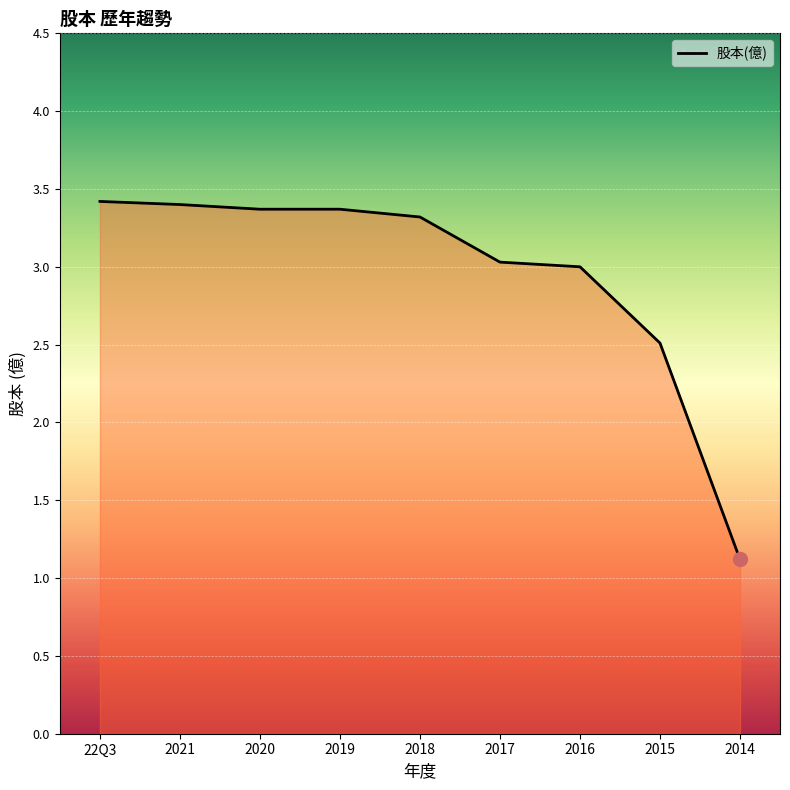

Which label corresponds to the largest value in the chart?

22Q3